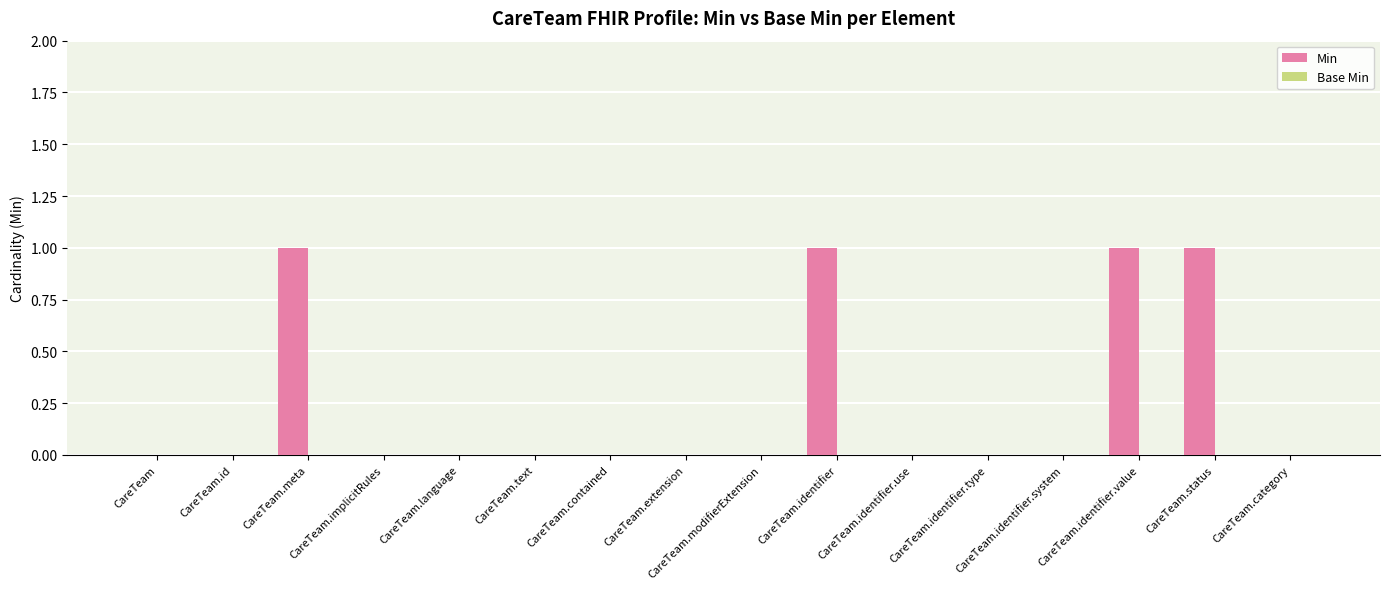

Is it true that the value at CareTeam.modifierExtension is 0?

True